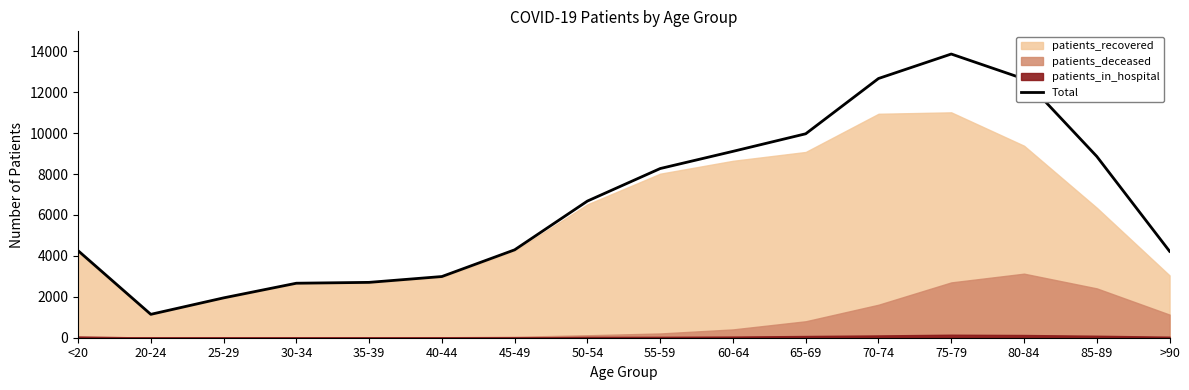

What is the difference between the second highest and minimum values?

11524